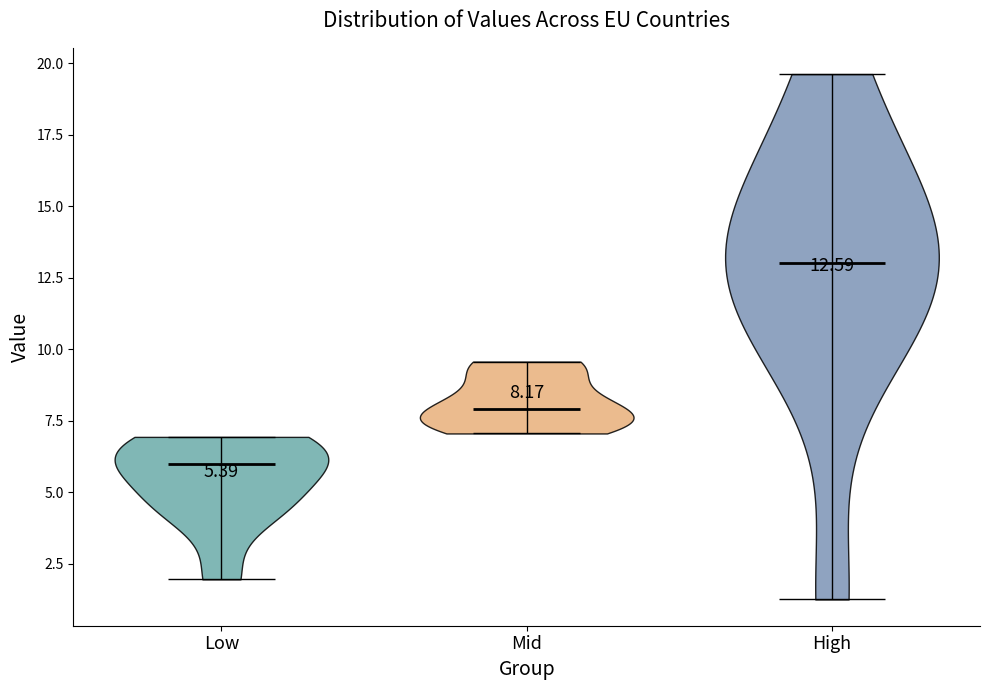

Which violin has the lowest median line?

Low